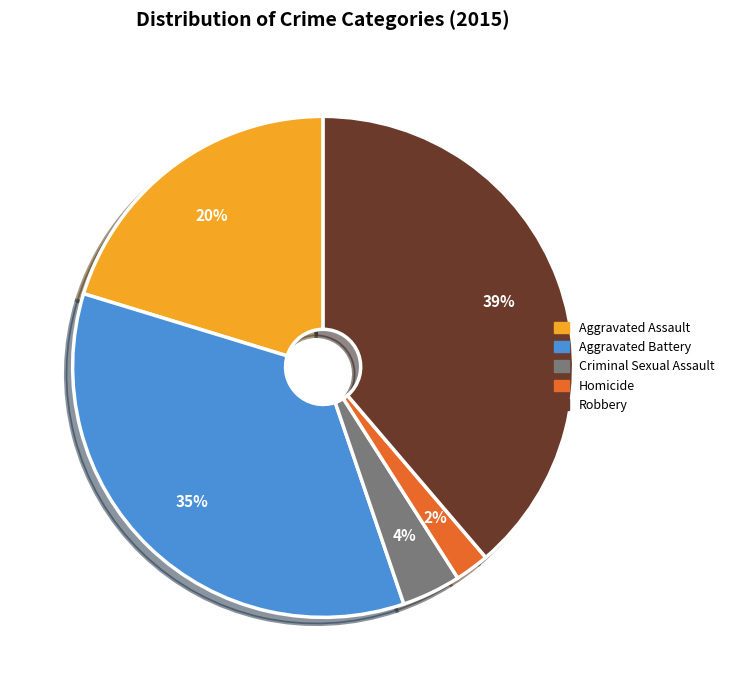

Is the sum of Aggravated Battery and Aggravated Assault greater than half?

Yes